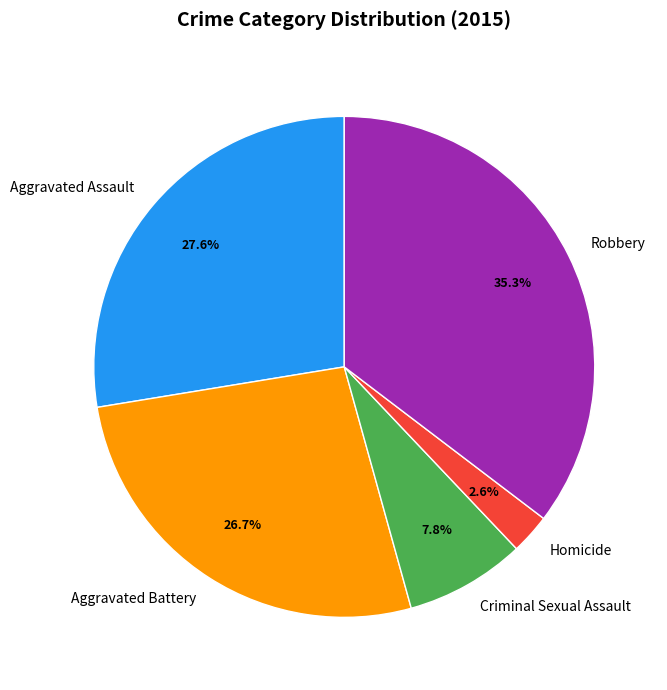

To the nearest percent, what is the combined percentage of Criminal Sexual Assault and Aggravated Battery?

34%